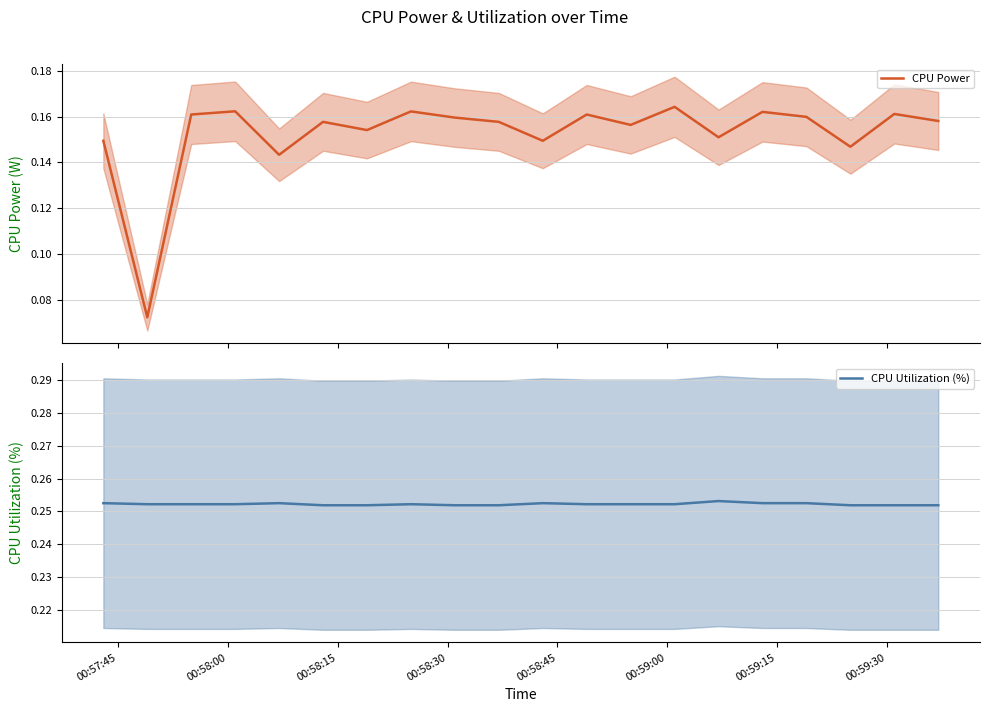

True or false: CPU Utilization (%) and CPU Power cross at least once.

False